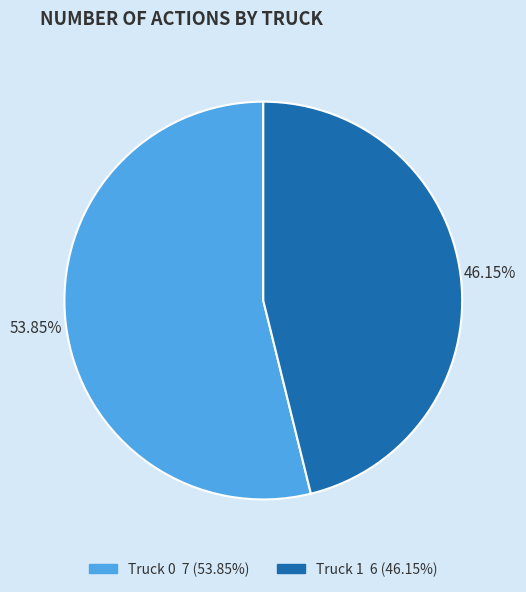

Rank the categories by value from lowest to highest.

Truck 1, Truck 0